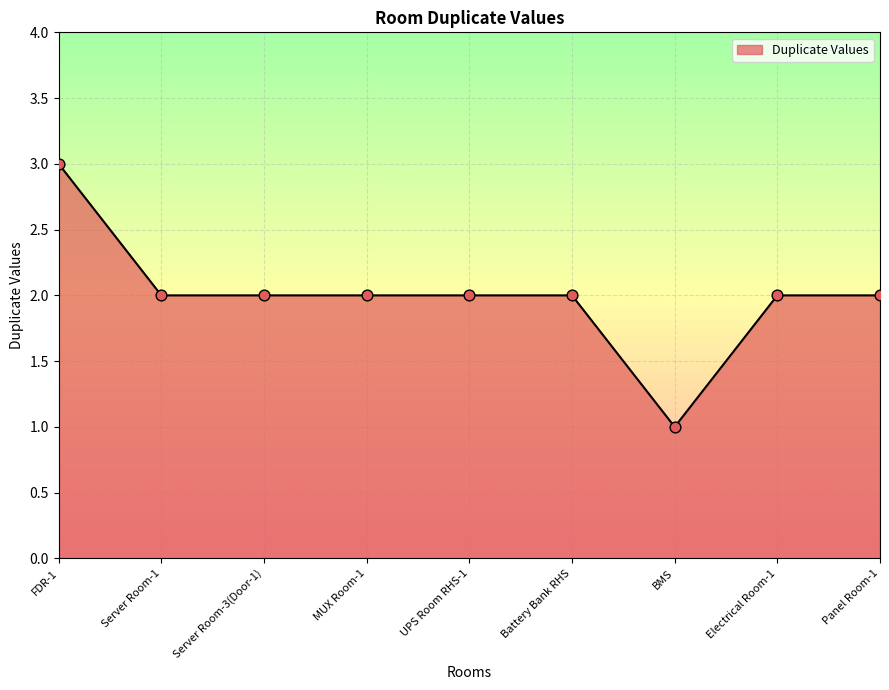

Which has a higher value, BMS or MUX Room-1?

MUX Room-1